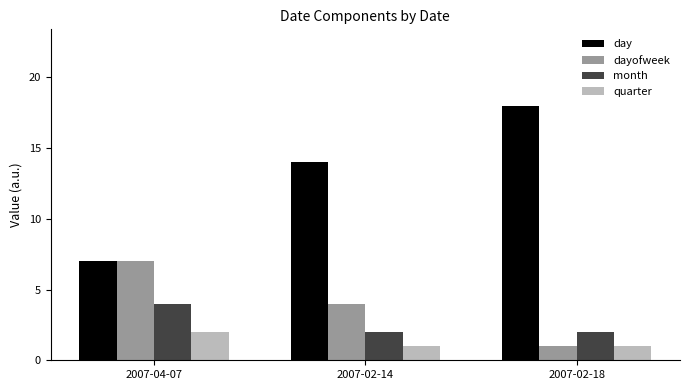

Is the value of dayofweek at 2007-04-07 greater than the value of quarter at 2007-04-07?

Yes